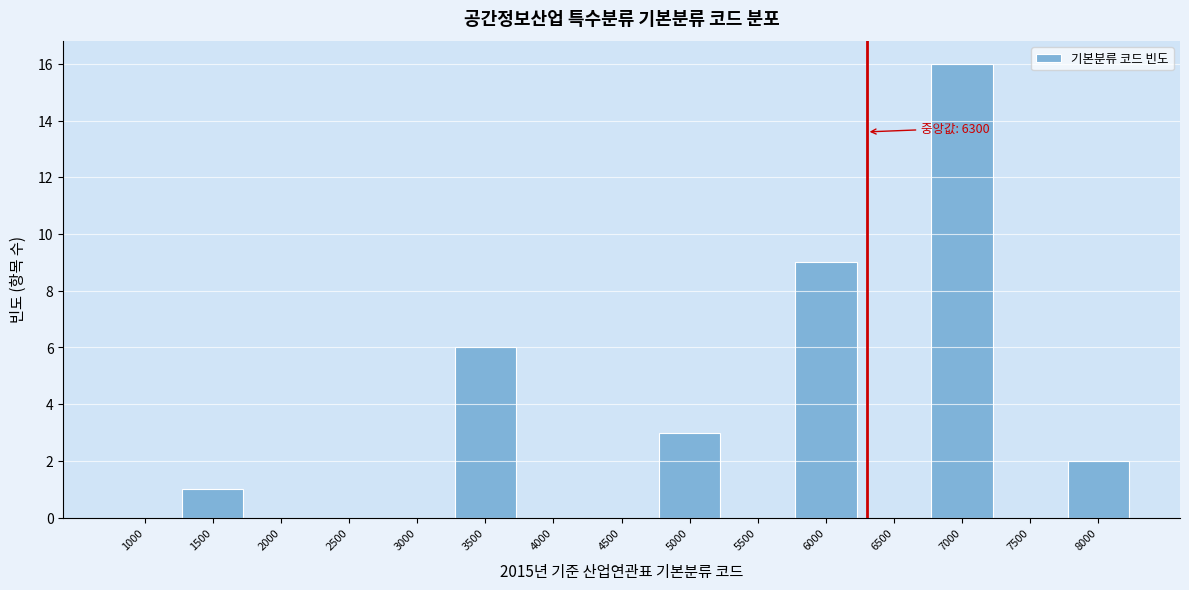

Reading right to left, what are all the values shown in this chart?

8000=2	7500=0	7000=16	6500=0	6000=9	5500=0	5000=3	4500=0	4000=0	3500=6	3000=0	2500=0	2000=0	1500=1	1000=0